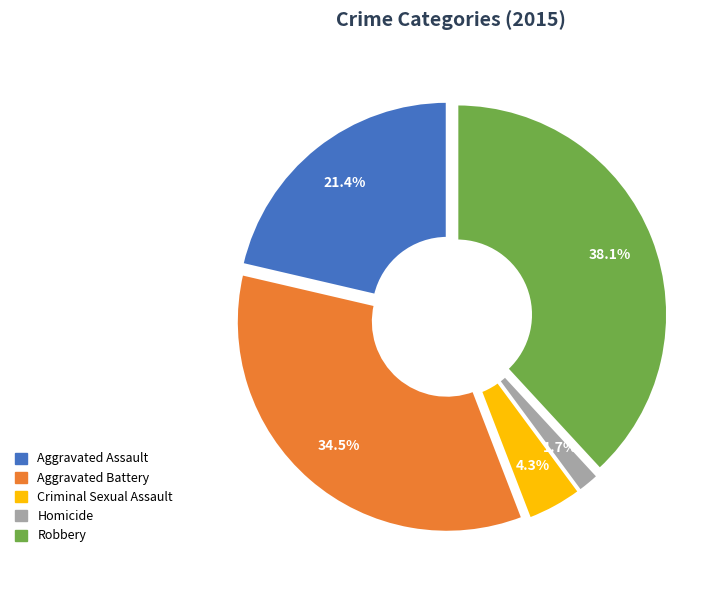

Is it true that Robbery is 24% of the pie?

False